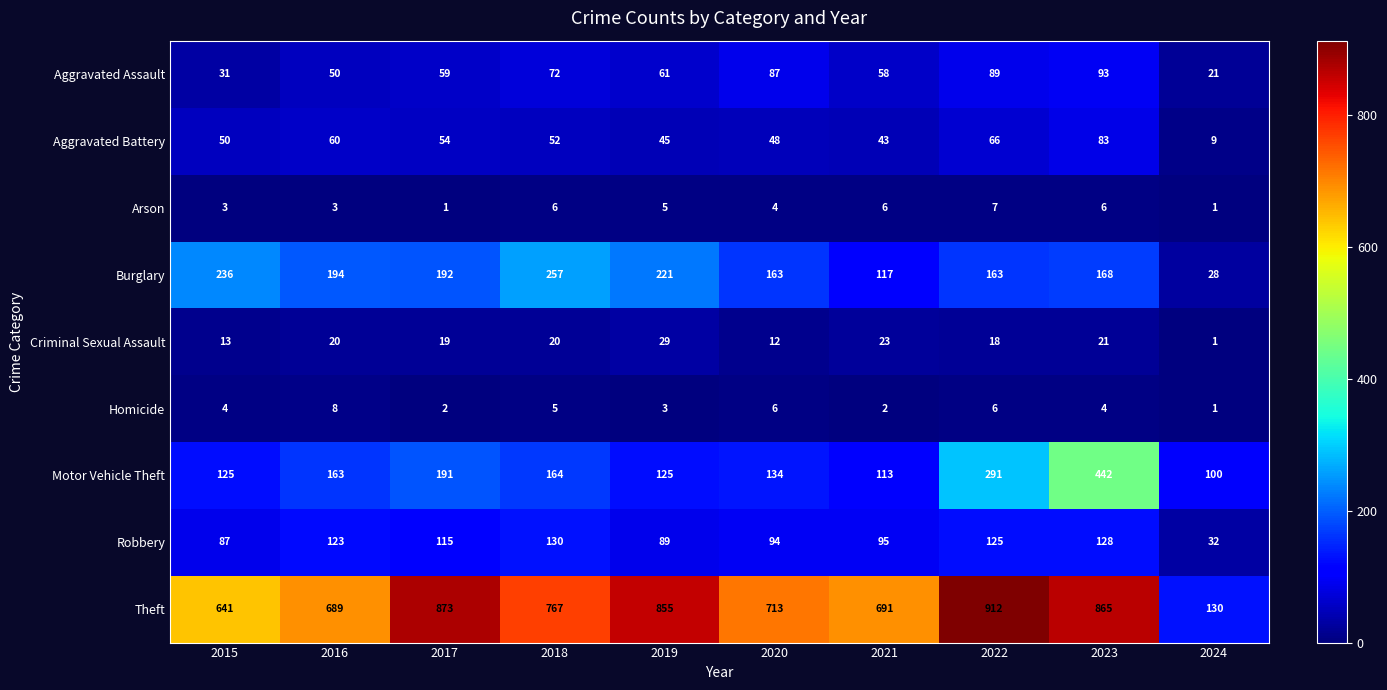

Between 2017 and 2019, which series saw the biggest shift?

Motor Vehicle Theft